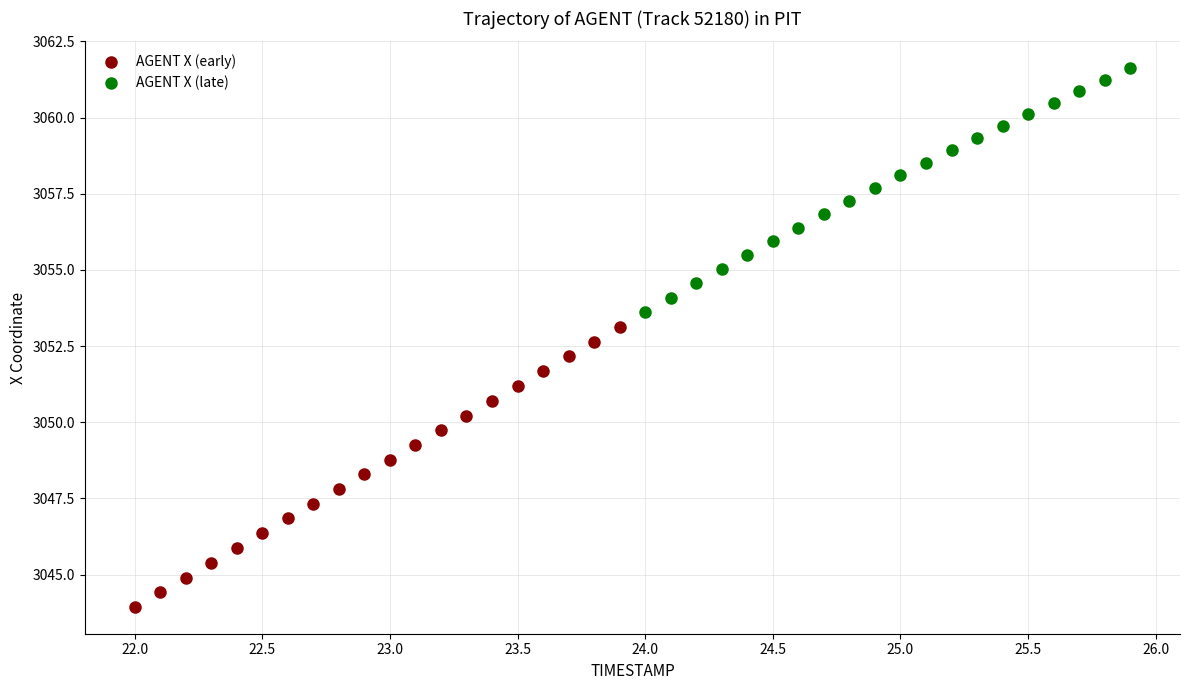

Which series reaches the maximum Y coordinate?

AGENT X (late)